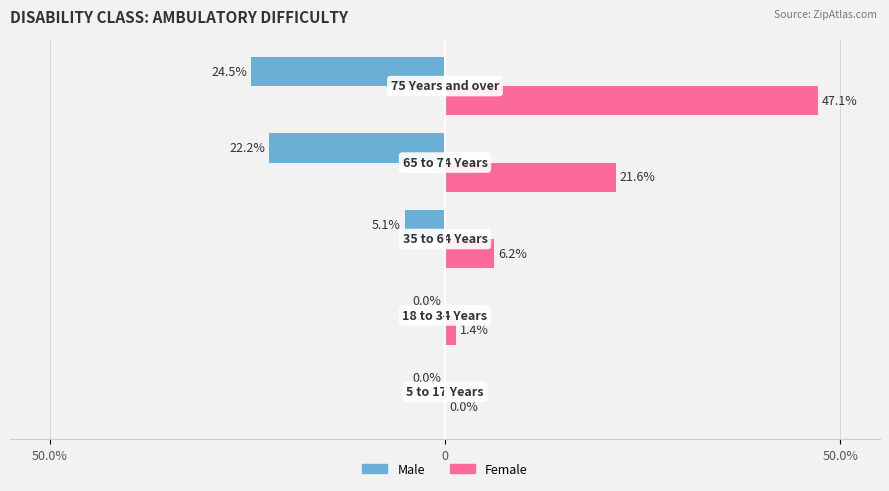

Reading left to right, list all the values displayed in this chart.

Male: 0.0	0.0	-5.1	-22.2	-24.5
Female: 0.0	1.4	6.2	21.6	47.1